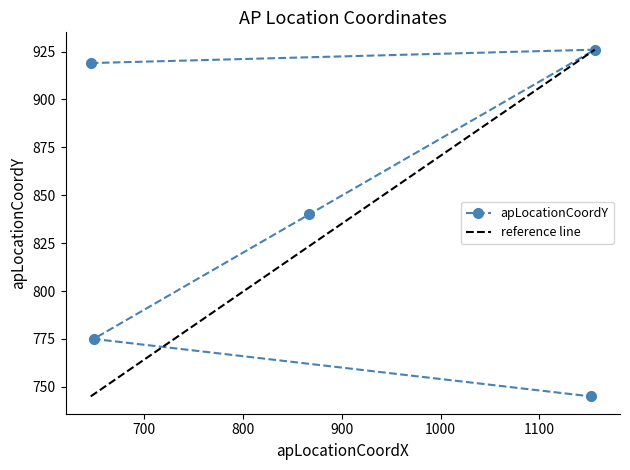

What is the label of the 1st point from the right?

1152